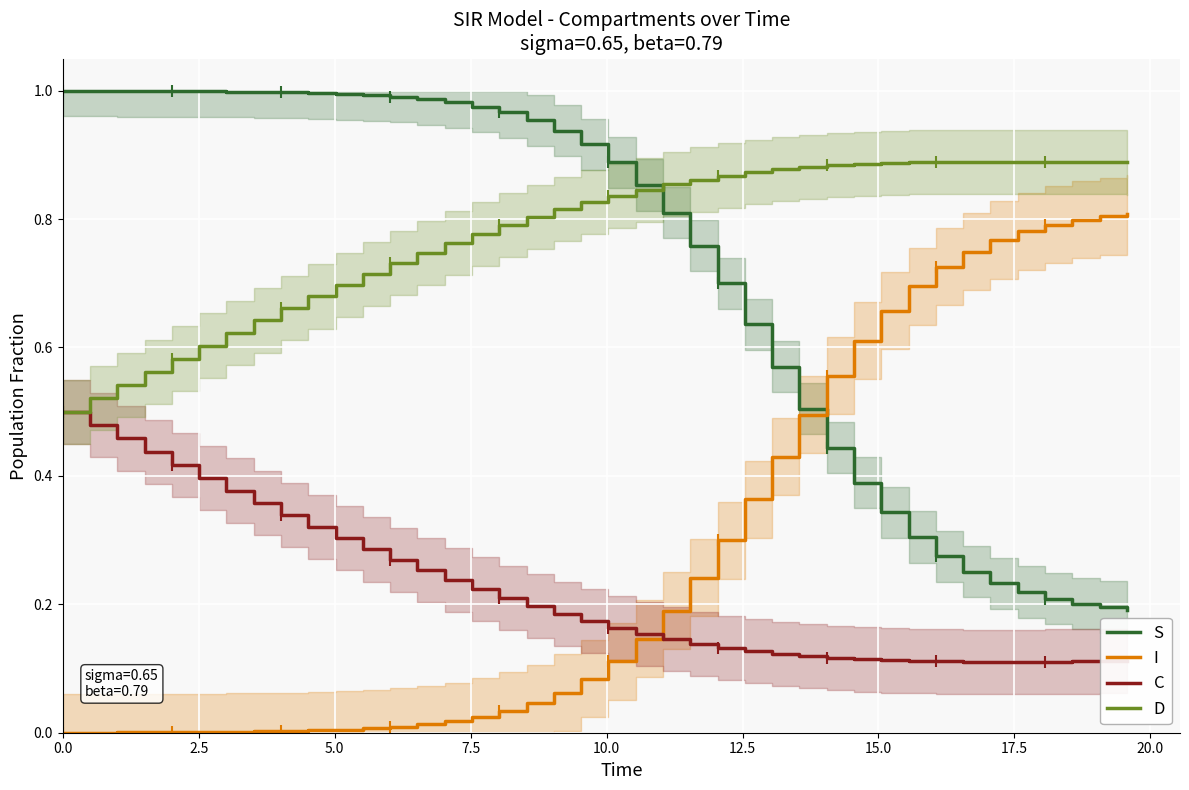

Which series has the largest range (max minus min)?

I